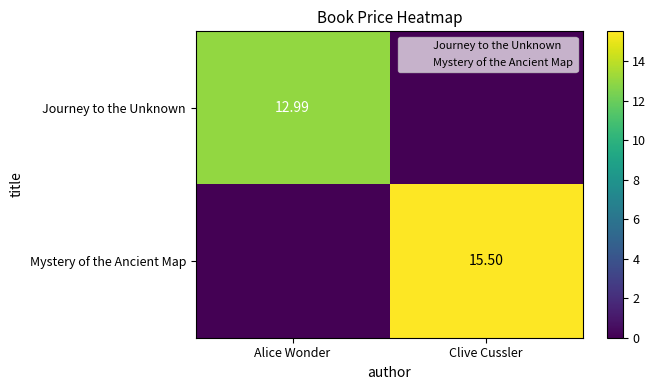

What is the sum of all Journey to the Unknown values?

13.0